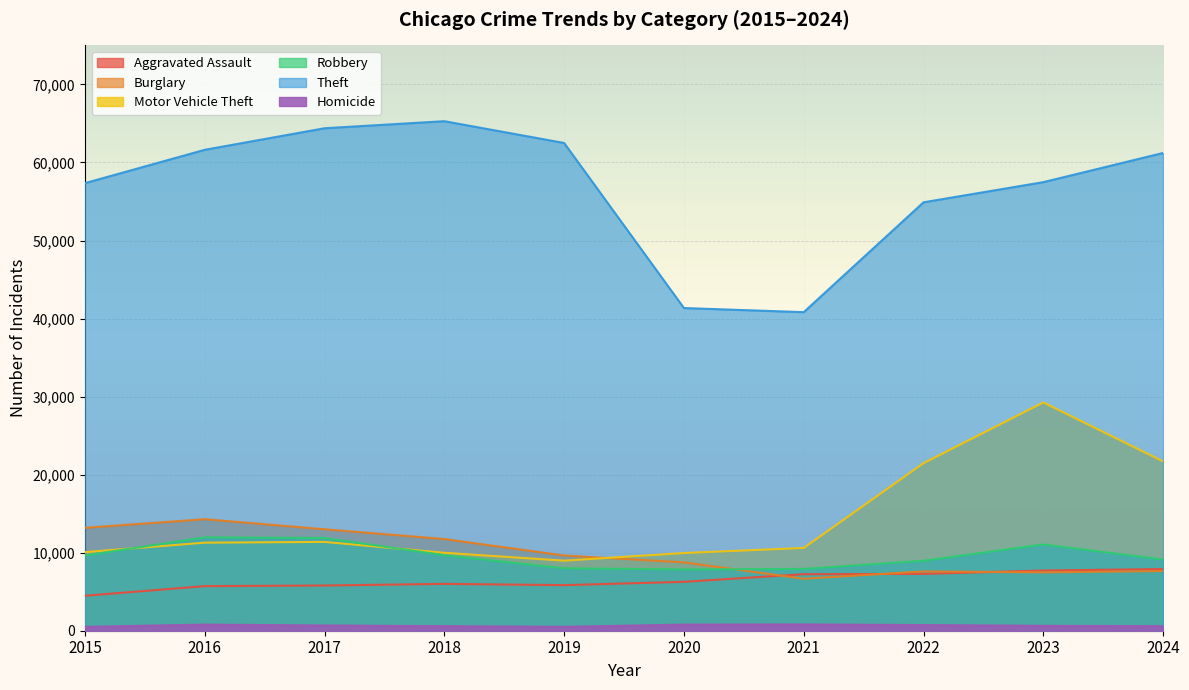

Which category has the highest value across all series?

2018